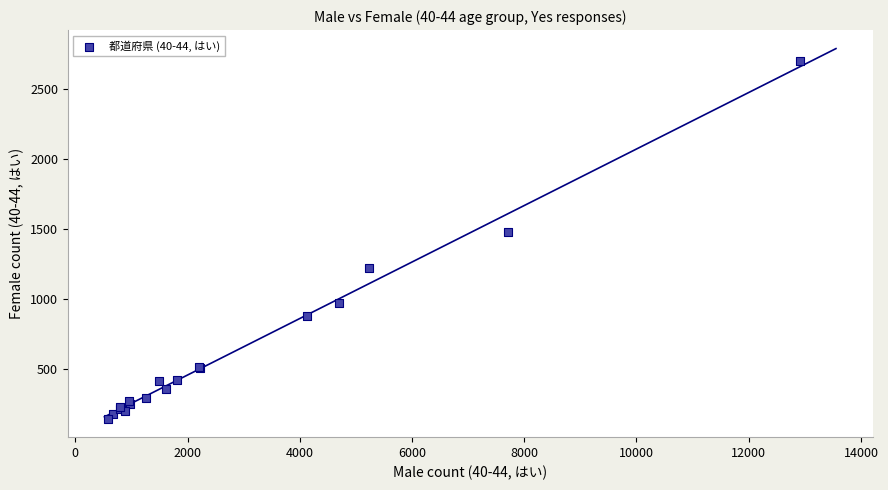

What Y value in the scatter plot is closest to 1422?

1479